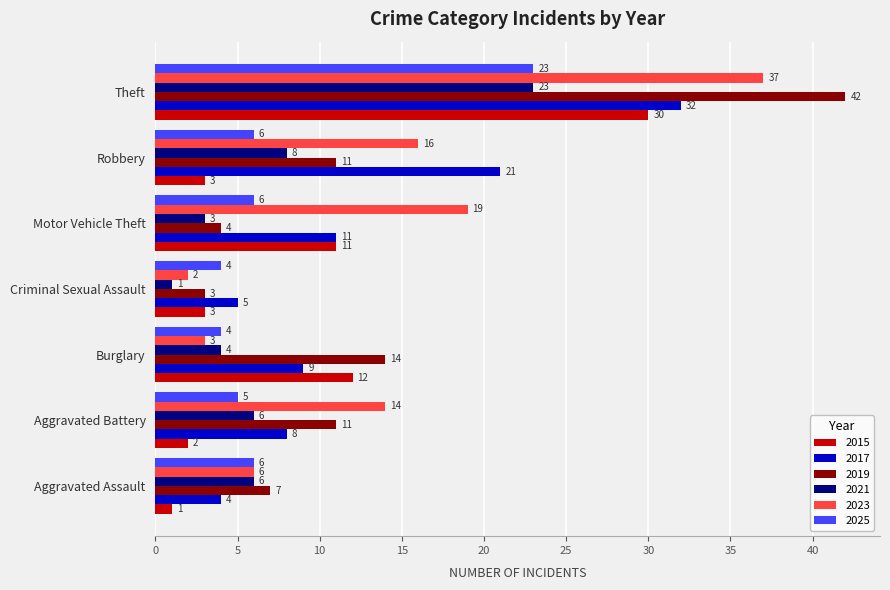

The 2019 series shows 4 at Motor Vehicle Theft. True or false?

True